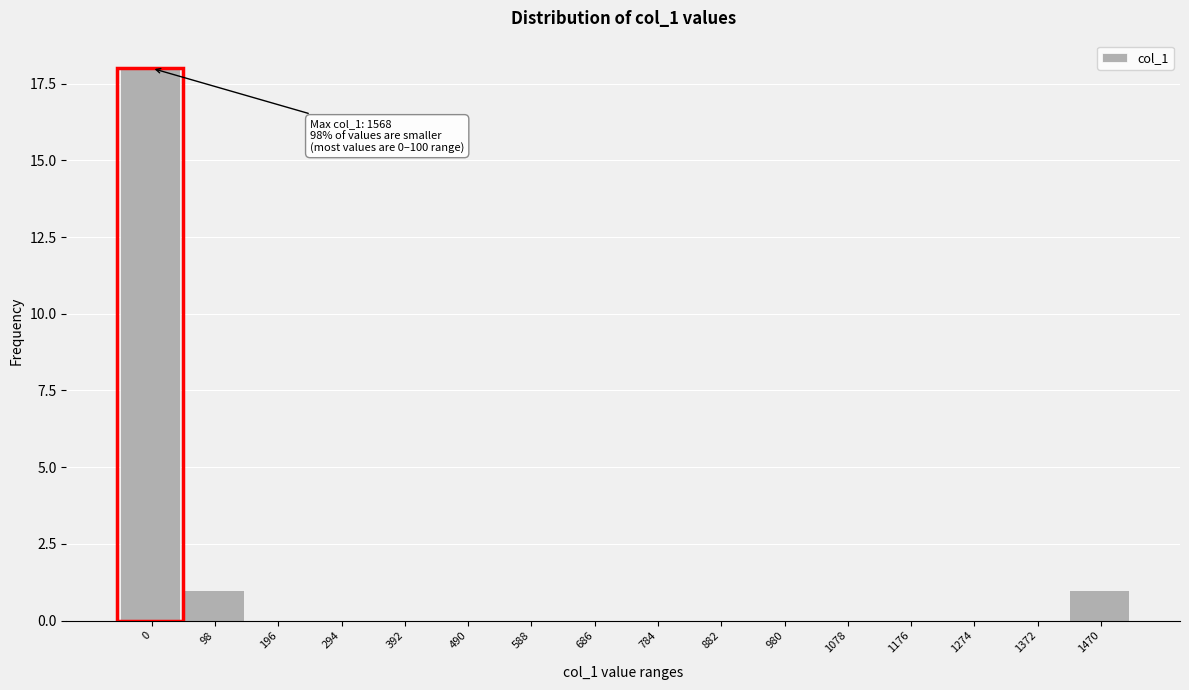

Reading left to right, transcribe all the data shown in this chart.

0=18	98=1	196=0	294=0	392=0	490=0	588=0	686=0	784=0	882=0	980=0	1078=0	1176=0	1274=0	1372=0	1470=1